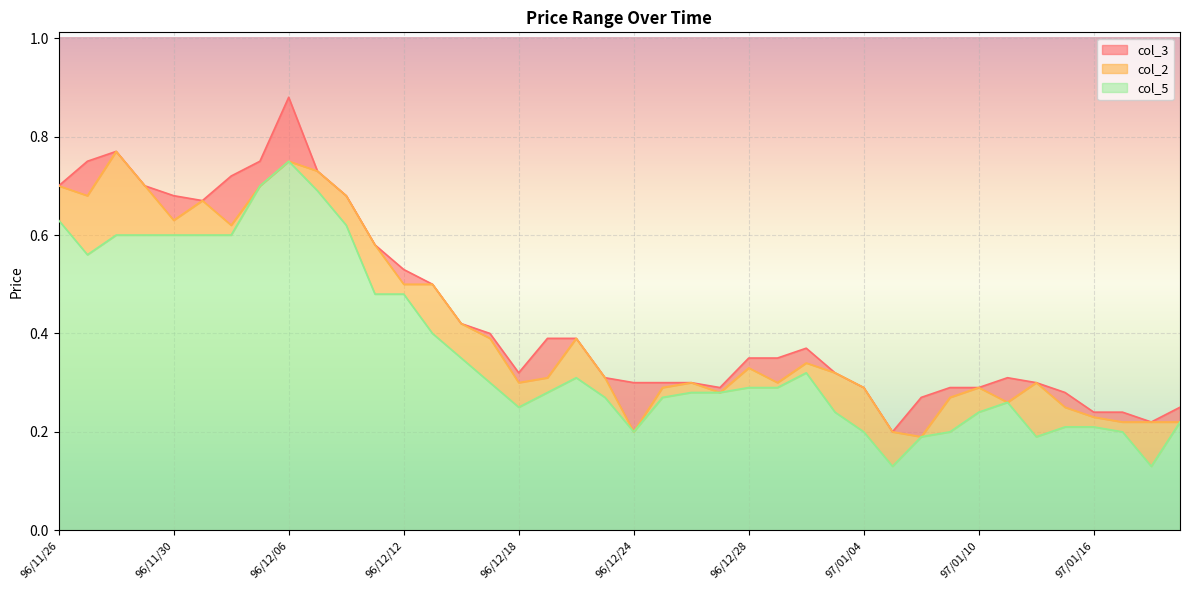

Where is the first local minimum for col_5?

96/11/27